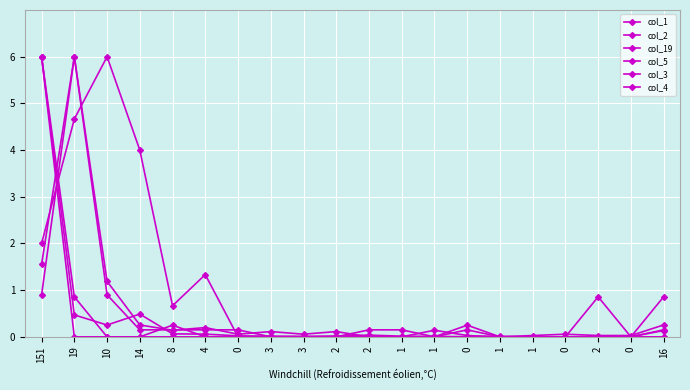

Which category has the lowest value in the col_1 series?

1